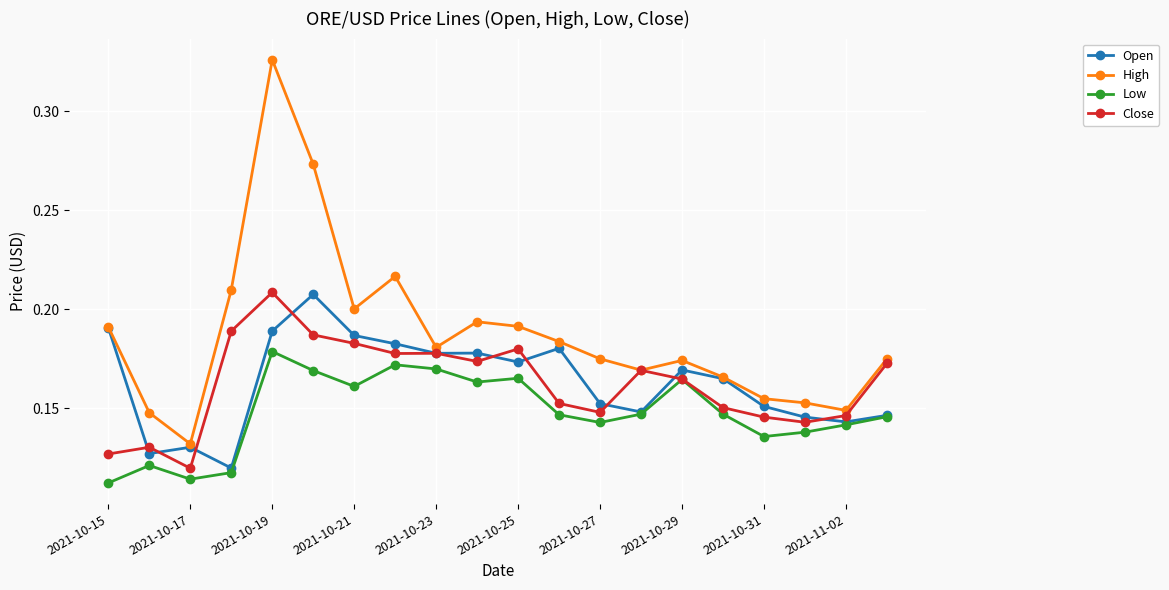

What are all the series names shown in the legend?

Open, High, Low, Close